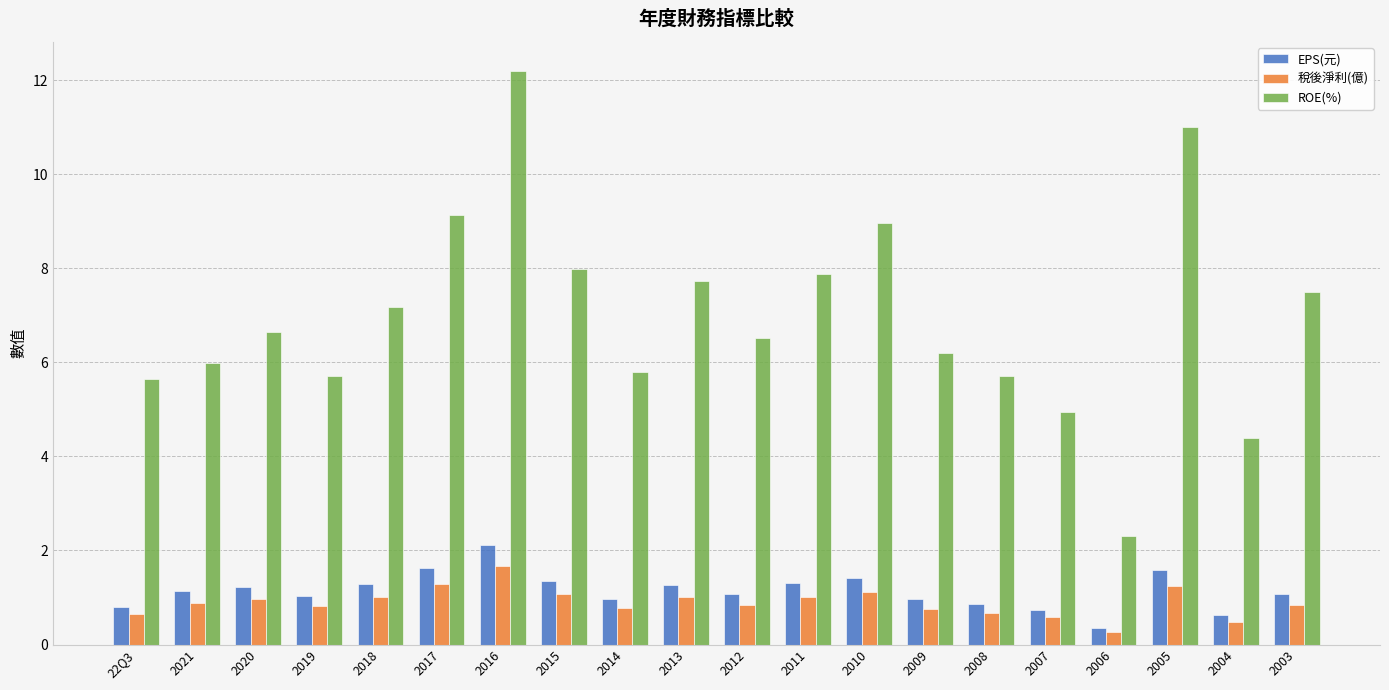

What is the sum of the 稅後淨利(億) values at 2019 and 2008?

1.5